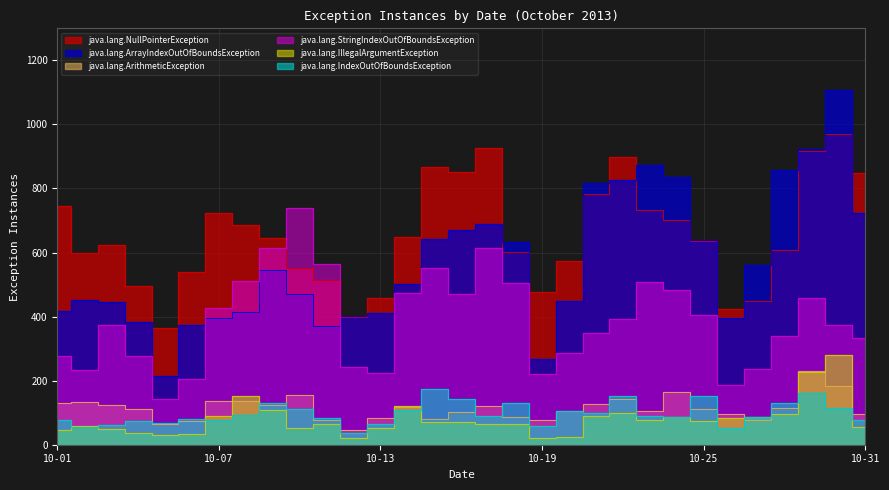

Which category has the highest value across all series?

10-30